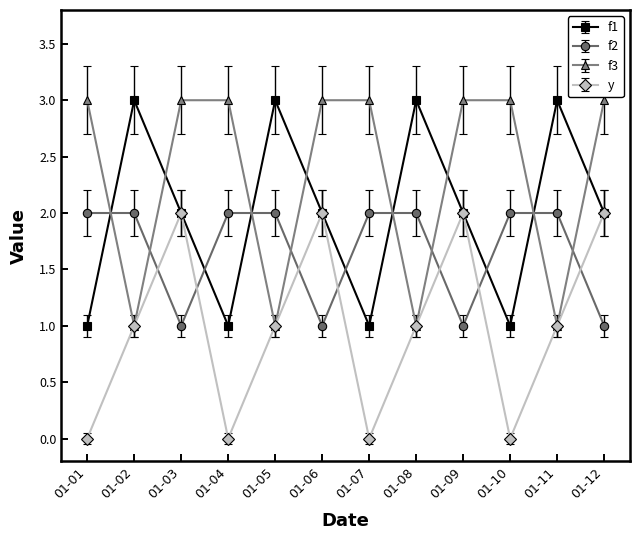

What is the average value of the f1 series?

2